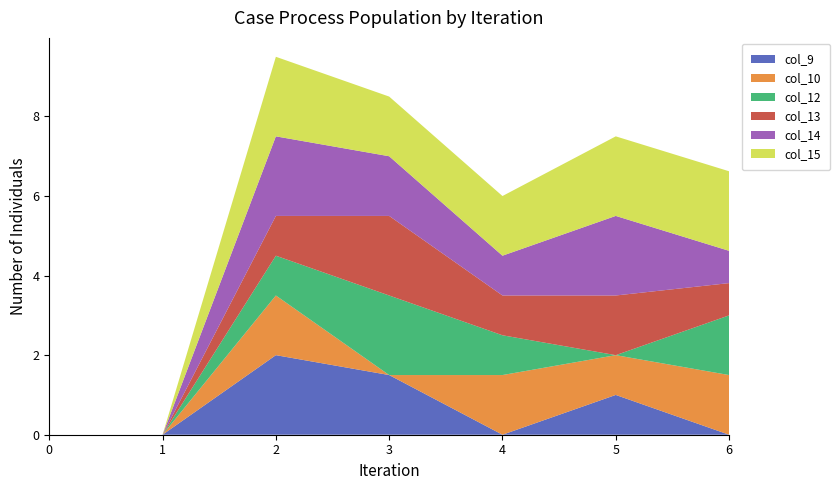

True or false: col_9 has a value of 0.8 at 0.

False